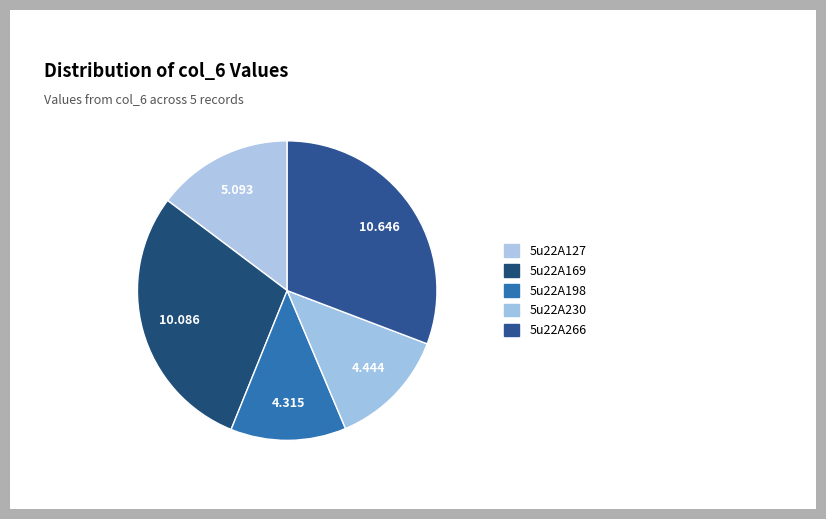

Count the number of slices in the pie.

5